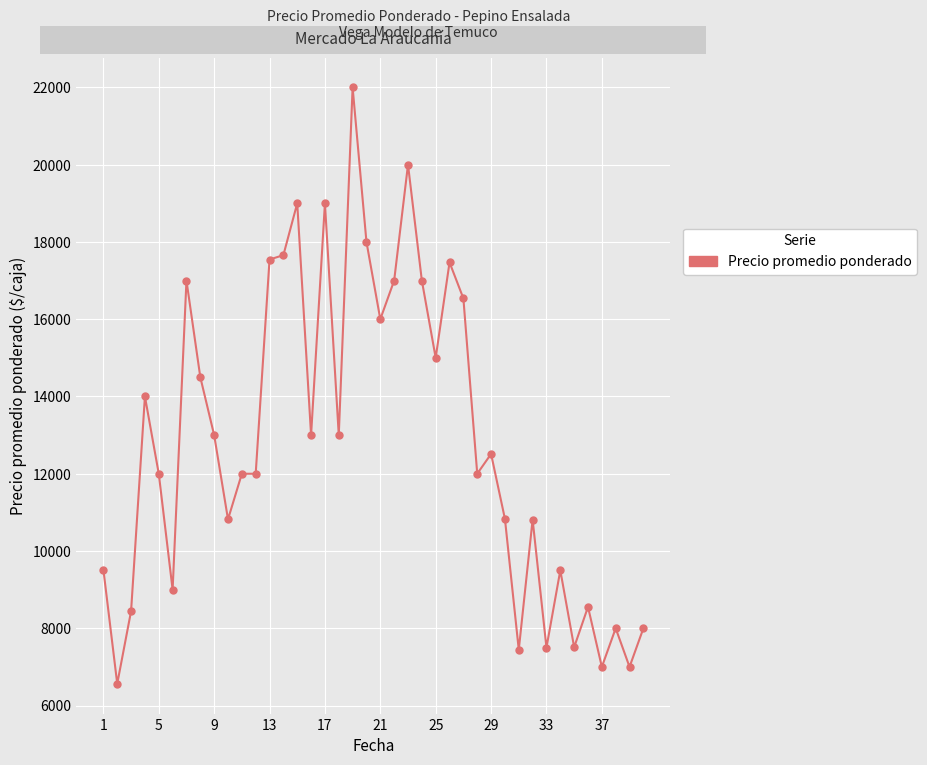

What is the greatest value displayed?

22000